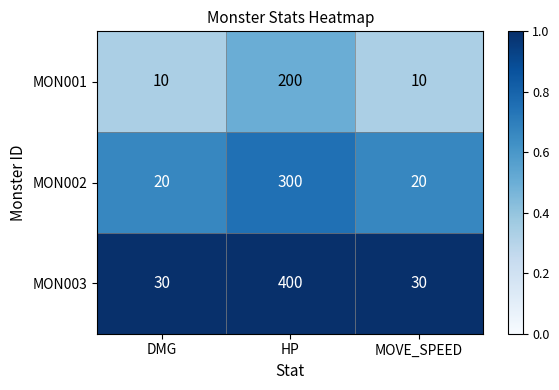

What is the total value across all series at HP?

900